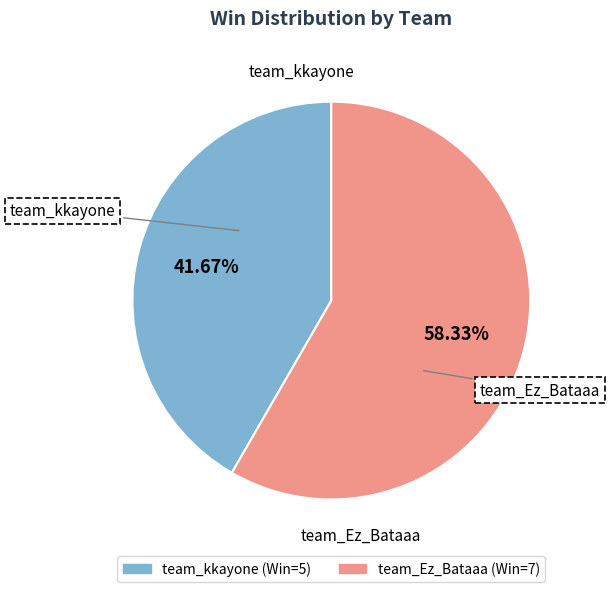

The team_Ez_Bataaa slice represents 64% of the pie. True or false?

False